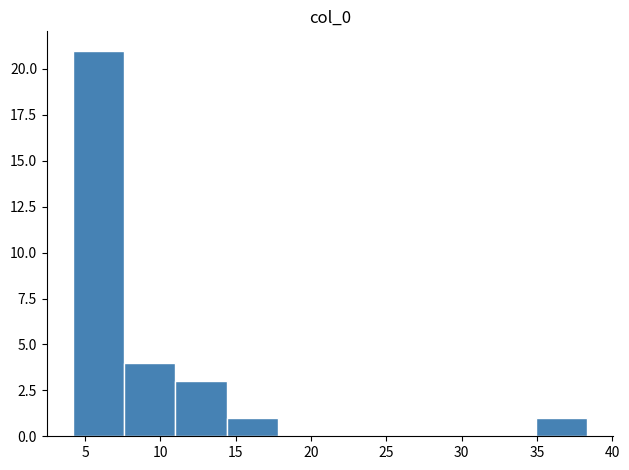

How tall is the bar that spans 11.0 to 14.5 on the x-axis? Neither the bar edges nor the heights are printed on the chart, so give them approximately, as read against the axes.

3